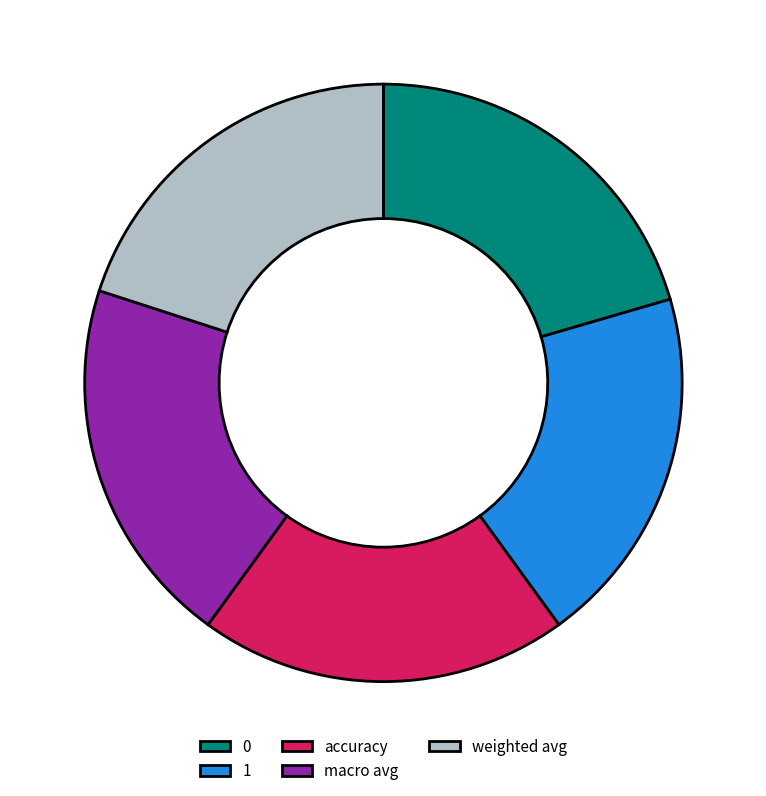

The accuracy slice represents 20% of the pie. True or false?

True